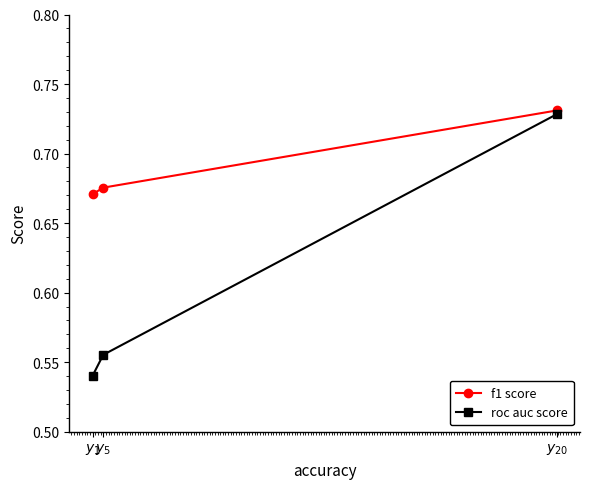

Which series has the largest total across all categories?

f1 score